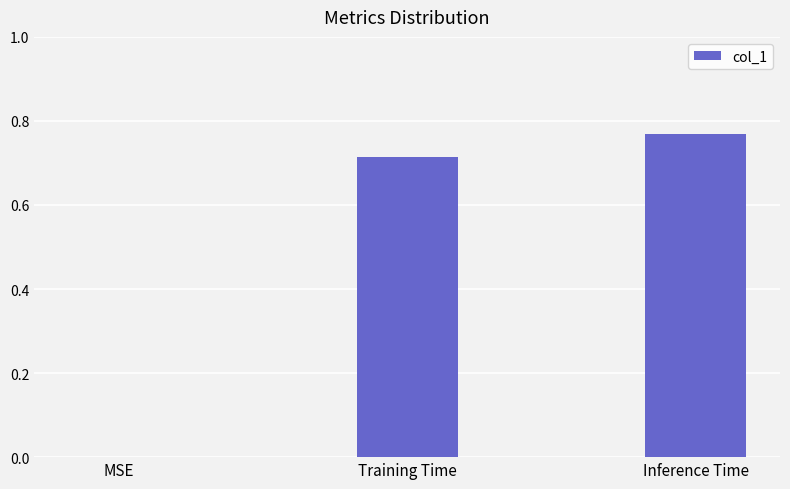

Which has a higher value, Inference Time or MSE?

Inference Time